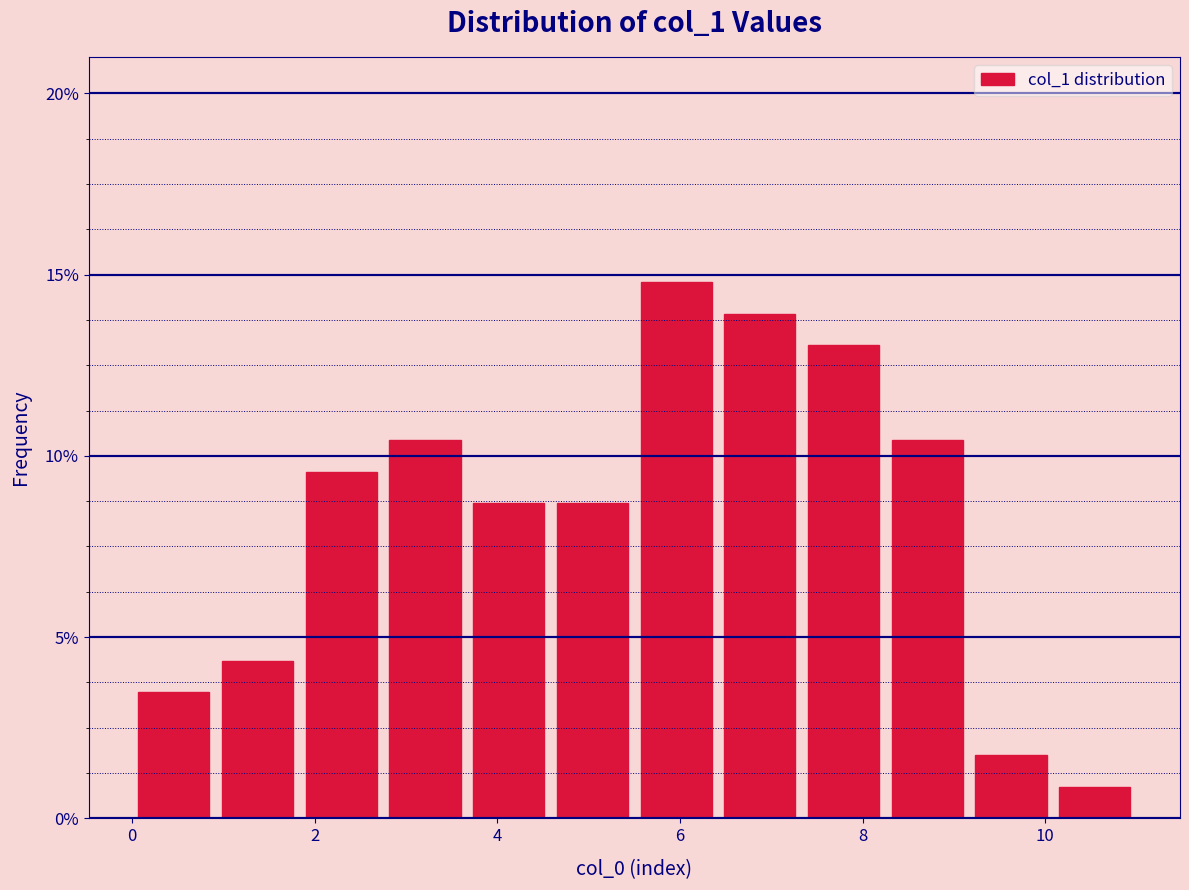

Which range on the x-axis has the tallest bar?

5.6 to 6.4